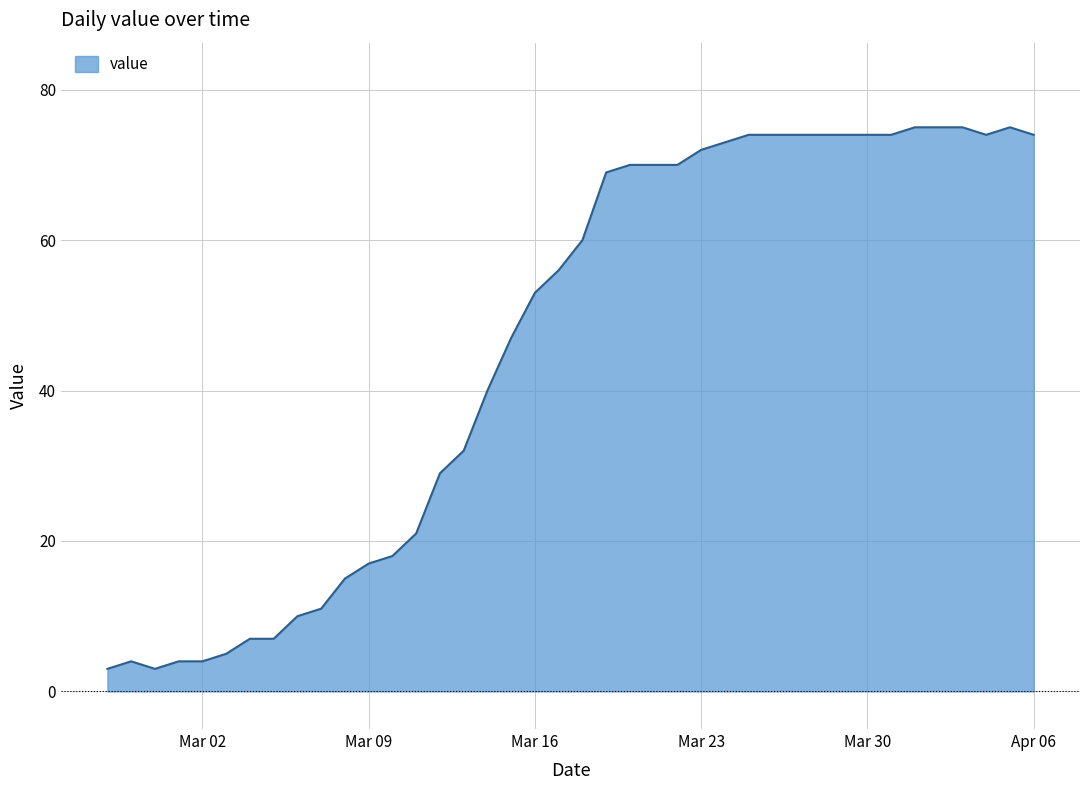

What is the minimum value shown in the chart?

3